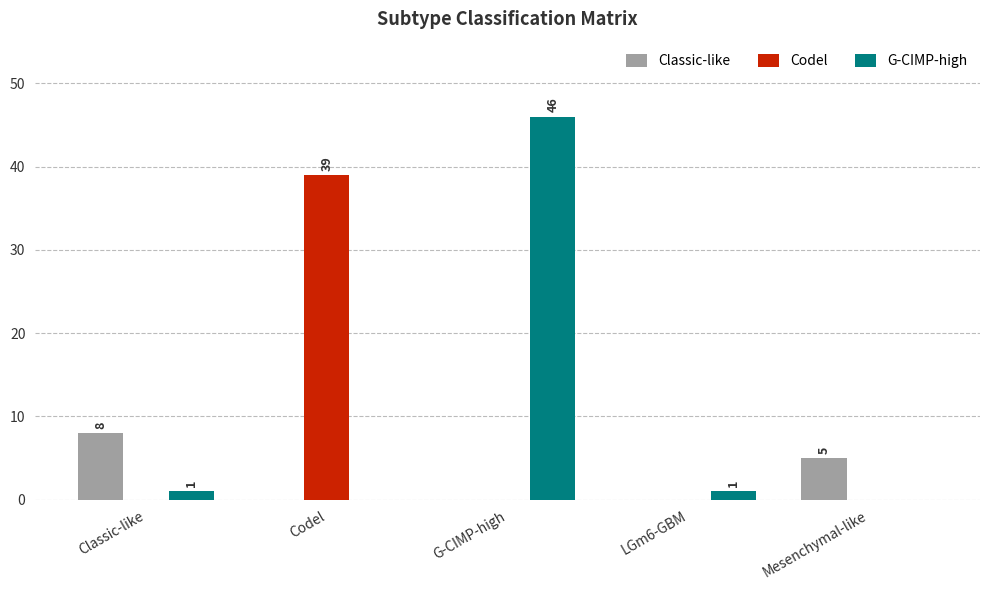

At which label does G-CIMP-high reach its peak?

G-CIMP-high